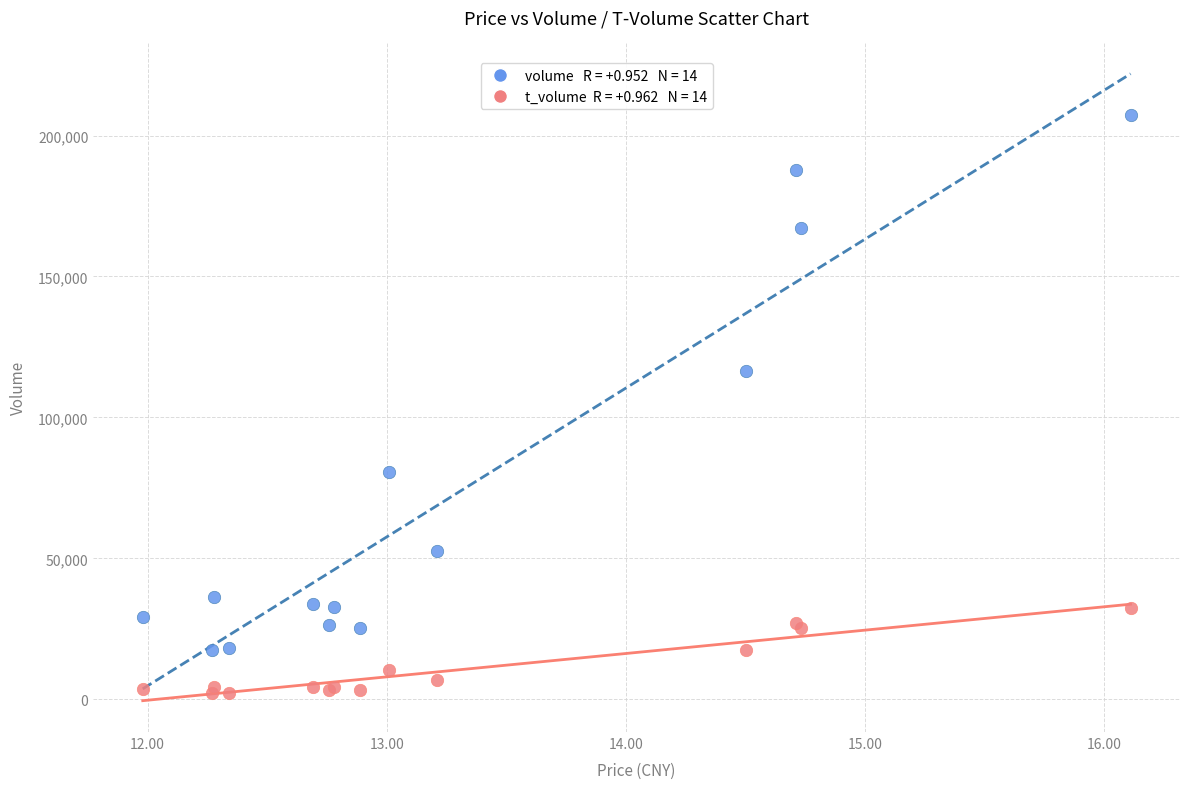

Across all series, what Y value is closest to 104758?

116542